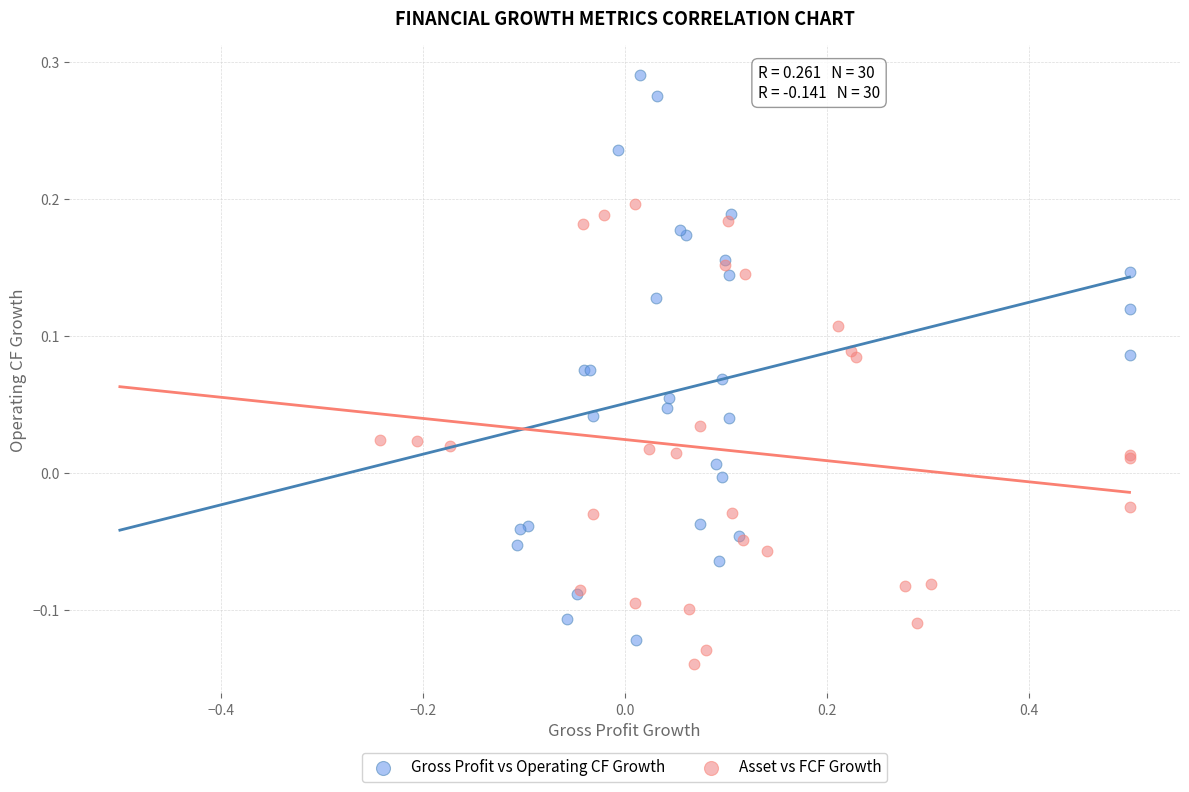

Which series reaches the maximum Y coordinate?

Gross Profit vs Operating CF Growth